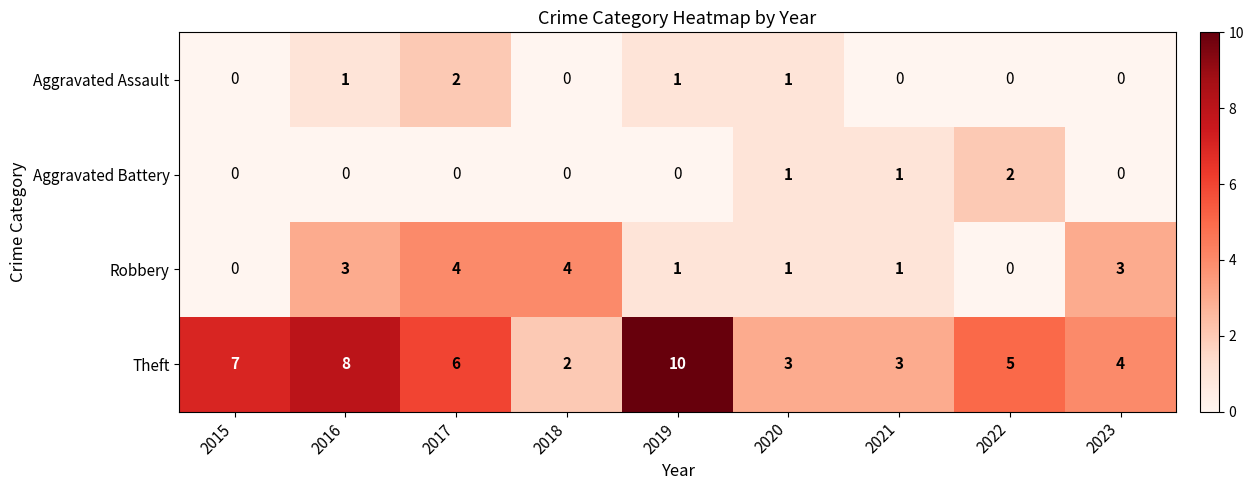

Where does the Robbery series first go above 1?

2016